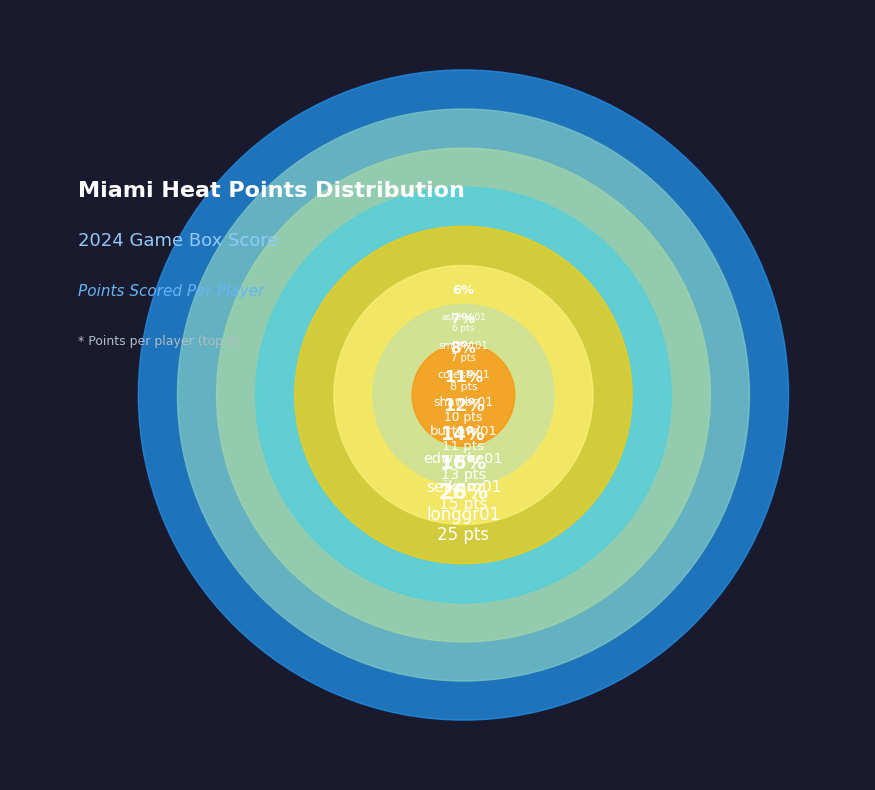

Rank the categories by value from highest to lowest.

longgr01, seikaro01, edwarke01, burtowi01, shawbr01, colesbi01, smithst01, askinke01